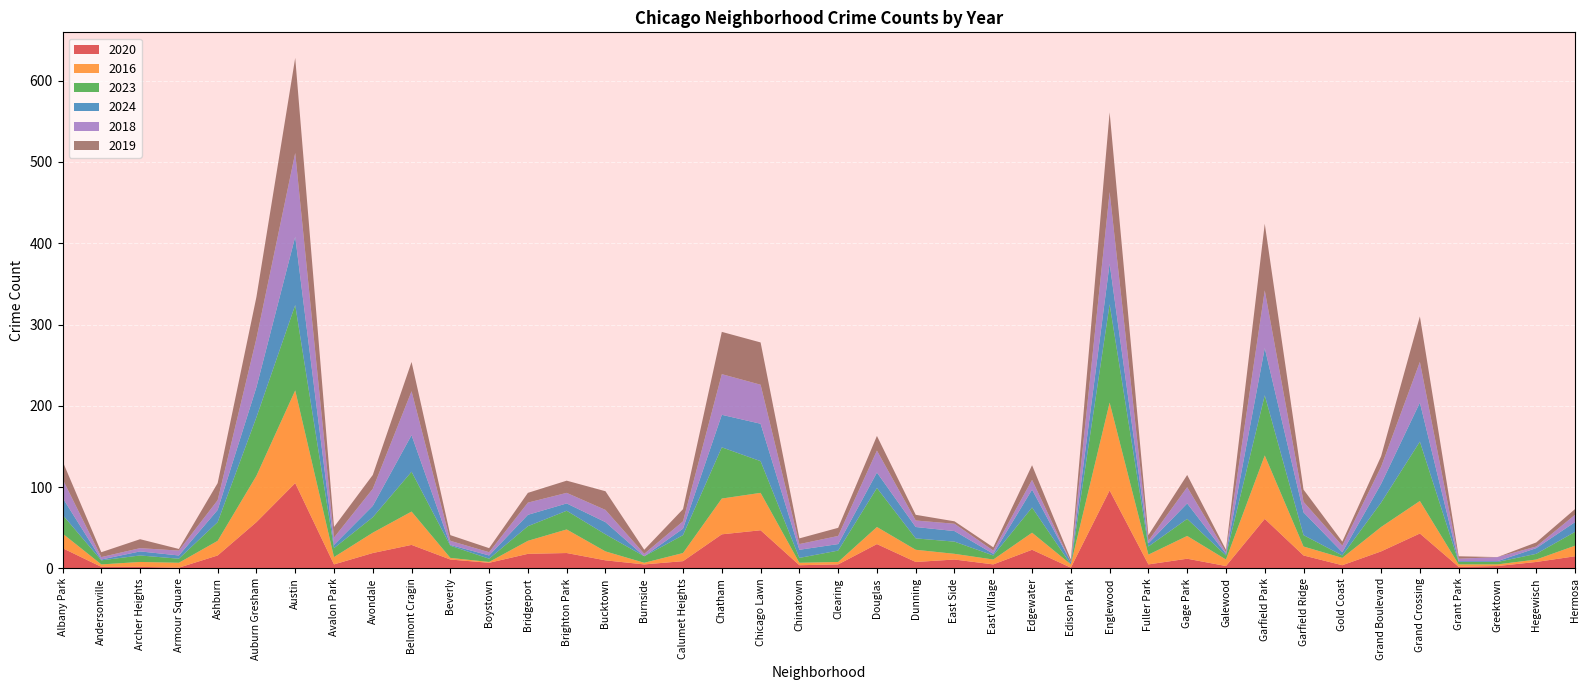

Reading left to right, what are all the values shown in this chart?

2020: Albany Park=25	Andersonville=2	Archer Heights=2	Armour Square=1	Ashburn=16	Auburn Gresham=57	Austin=105	Avalon Park=5	Avondale=19	Belmont Cragin=29	Beverly=11	Boystown=7	Bridgeport=18	Brighton Park=19	Bucktown=10	Burnside=5	Calumet Heights=9	Chatham=42	Chicago Lawn=47	Chinatown=4	Clearing=5	Douglas=30	Dunning=8	East Side=11	East Village=5	Edgewater=23	Edison Park=1	Englewood=96	Fuller Park=5	Gage Park=12	Galewood=3	Garfield Park=61	Garfield Ridge=16	Gold Coast=4	Grand Boulevard=21	Grand Crossing=43	Grant Park=2	Greektown=3	Hegewisch=8	Hermosa=15
2016: Albany Park=18	Andersonville=3	Archer Heights=6	Armour Square=6	Ashburn=18	Auburn Gresham=57	Austin=114	Avalon Park=9	Avondale=25	Belmont Cragin=41	Beverly=2	Boystown=1	Bridgeport=16	Brighton Park=29	Bucktown=11	Burnside=2	Calumet Heights=10	Chatham=44	Chicago Lawn=46	Chinatown=3	Clearing=3	Douglas=21	Dunning=15	East Side=7	East Village=6	Edgewater=21	Edison Park=4	Englewood=108	Fuller Park=12	Gage Park=28	Galewood=8	Garfield Park=78	Garfield Ridge=11	Gold Coast=9	Grand Boulevard=30	Grand Crossing=40	Grant Park=3	Greektown=2	Hegewisch=3	Hermosa=13
2023: Albany Park=23	Andersonville=5	Archer Heights=8	Armour Square=5	Ashburn=23	Auburn Gresham=72	Austin=105	Avalon Park=11	Avondale=19	Belmont Cragin=49	Beverly=15	Boystown=4	Bridgeport=18	Brighton Park=23	Bucktown=21	Burnside=8	Calumet Heights=22	Chatham=63	Chicago Lawn=39	Chinatown=6	Clearing=14	Douglas=48	Dunning=14	East Side=15	East Village=5	Edgewater=31	Edison Park=0	Englewood=121	Fuller Park=10	Gage Park=21	Galewood=5	Garfield Park=74	Garfield Ridge=14	Gold Coast=3	Grand Boulevard=30	Grand Crossing=73	Grant Park=3	Greektown=3	Hegewisch=7	Hermosa=17
2024: Albany Park=21	Andersonville=1	Archer Heights=5	Armour Square=4	Ashburn=15	Auburn Gresham=37	Austin=84	Avalon Park=4	Avondale=14	Belmont Cragin=45	Beverly=1	Boystown=4	Bridgeport=14	Brighton Park=9	Bucktown=15	Burnside=0	Calumet Heights=8	Chatham=40	Chicago Lawn=46	Chinatown=10	Clearing=8	Douglas=19	Dunning=14	East Side=13	East Village=2	Edgewater=22	Edison Park=3	Englewood=50	Fuller Park=4	Gage Park=19	Galewood=2	Garfield Park=58	Garfield Ridge=28	Gold Coast=4	Grand Boulevard=23	Grand Crossing=48	Grant Park=1	Greektown=1	Hegewisch=7	Hermosa=12
2018: Albany Park=23	Andersonville=3	Archer Heights=4	Armour Square=6	Ashburn=12	Auburn Gresham=60	Austin=103	Avalon Park=9	Avondale=21	Belmont Cragin=54	Beverly=5	Boystown=4	Bridgeport=15	Brighton Park=13	Bucktown=15	Burnside=3	Calumet Heights=9	Chatham=50	Chicago Lawn=48	Chinatown=7	Clearing=10	Douglas=27	Dunning=8	East Side=9	East Village=4	Edgewater=12	Edison Park=0	Englewood=88	Fuller Park=3	Gage Park=20	Galewood=2	Garfield Park=71	Garfield Ridge=13	Gold Coast=8	Grand Boulevard=21	Grand Crossing=50	Grant Park=3	Greektown=5	Hegewisch=2	Hermosa=9
2019: Albany Park=22	Andersonville=6	Archer Heights=11	Armour Square=2	Ashburn=21	Auburn Gresham=51	Austin=117	Avalon Park=13	Avondale=17	Belmont Cragin=36	Beverly=7	Boystown=5	Bridgeport=12	Brighton Park=15	Bucktown=23	Burnside=5	Calumet Heights=15	Chatham=52	Chicago Lawn=52	Chinatown=7	Clearing=10	Douglas=18	Dunning=7	East Side=3	East Village=4	Edgewater=18	Edison Park=3	Englewood=98	Fuller Park=7	Gage Park=15	Galewood=3	Garfield Park=82	Garfield Ridge=15	Gold Coast=5	Grand Boulevard=13	Grand Crossing=56	Grant Park=3	Greektown=0	Hegewisch=5	Hermosa=7